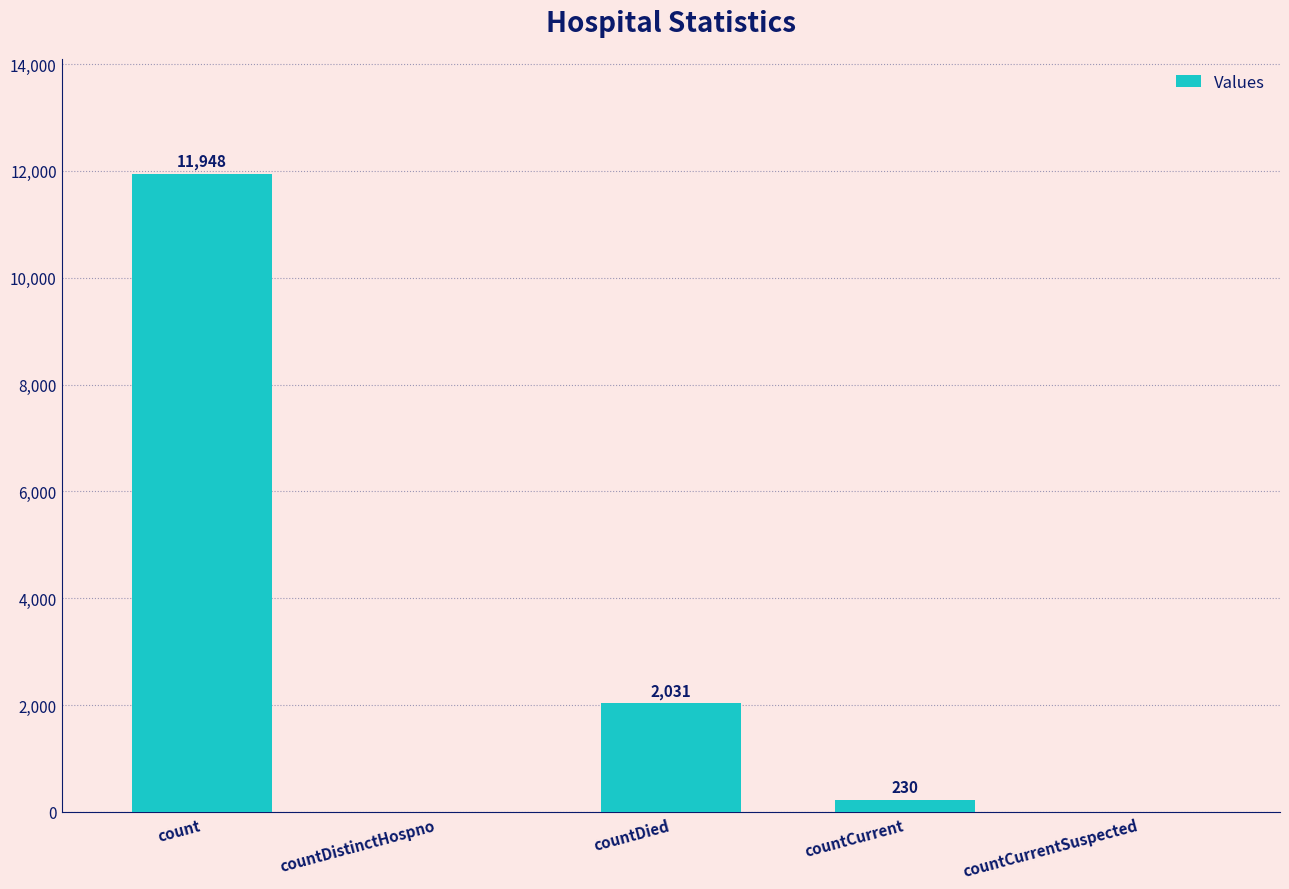

Reading left to right, transcribe all the data shown in this chart.

count=11948	countDistinctHospno=0	countDied=2031	countCurrent=230	countCurrentSuspected=0